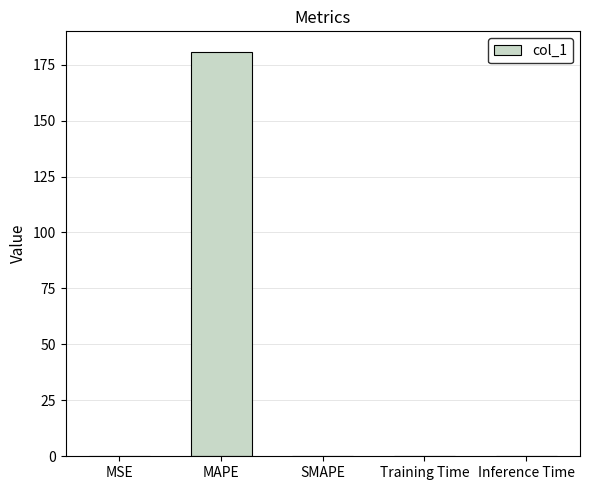

The value at MAPE is 245.2. True or false?

False